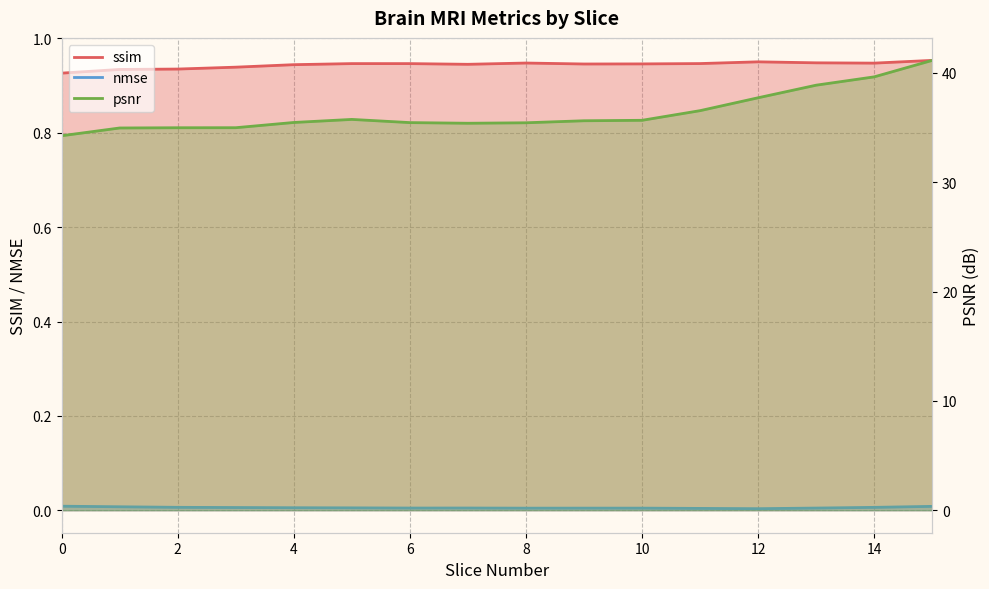

Which series changed the most between 2 and 10?

psnr